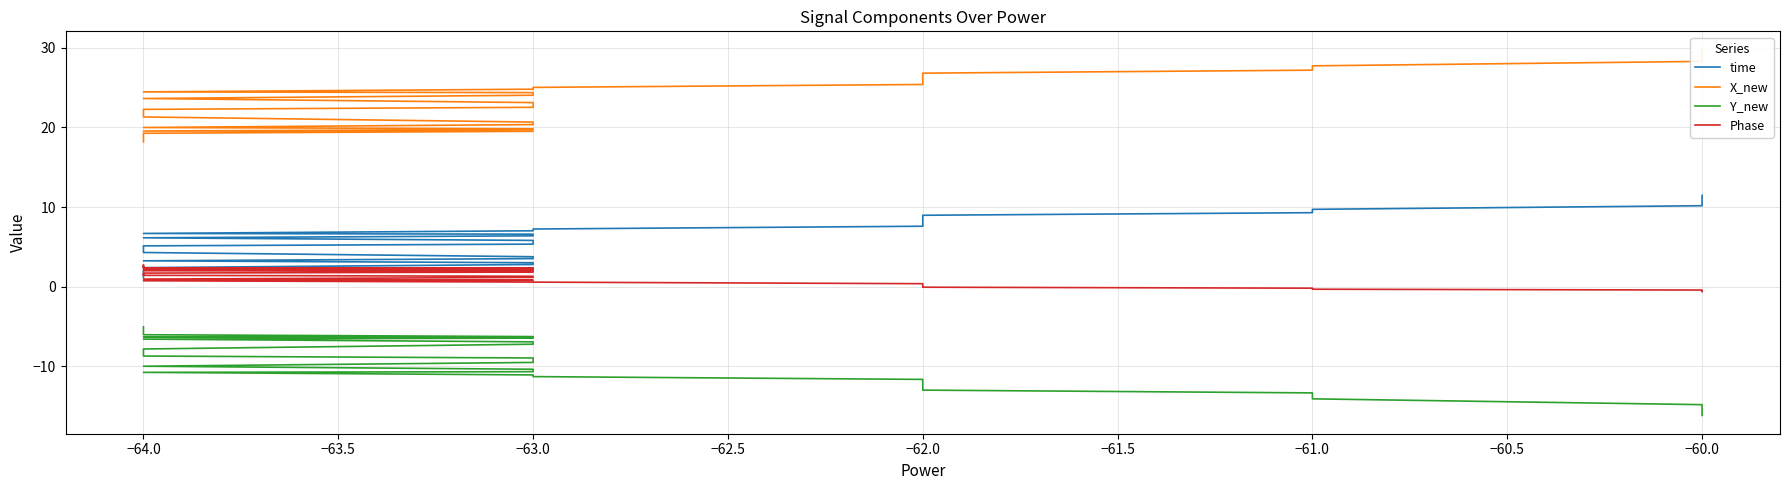

True or false: Phase and Y_new intersect in this chart.

False